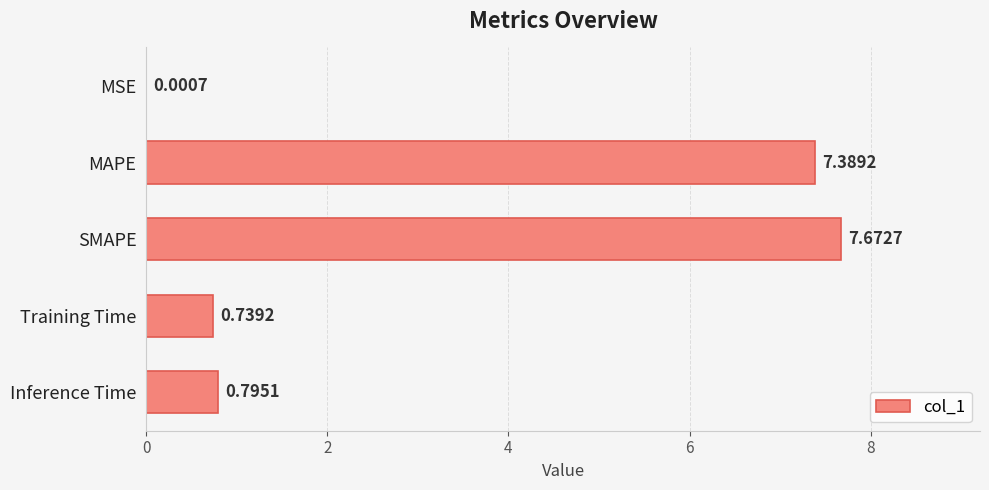

Where is the data nearest to the value 3?

Inference Time